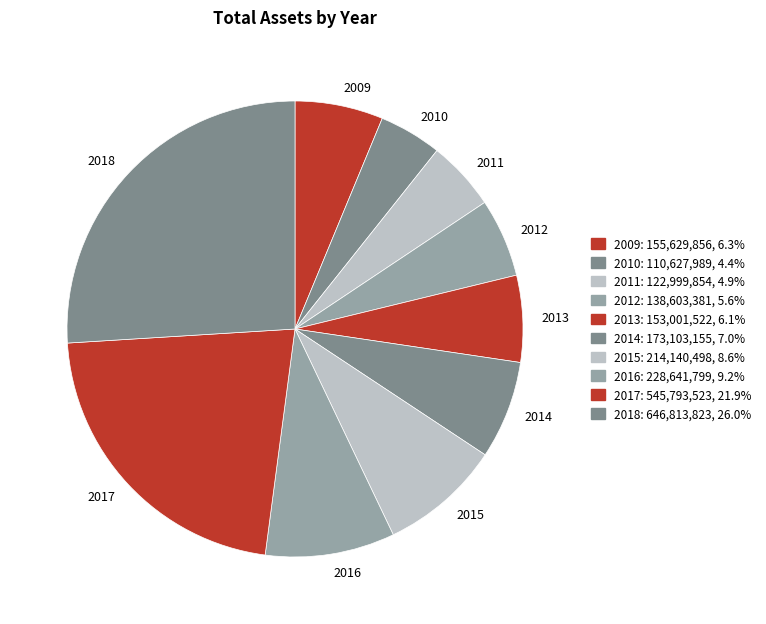

Which has a higher value, 2013 or 2014?

2014